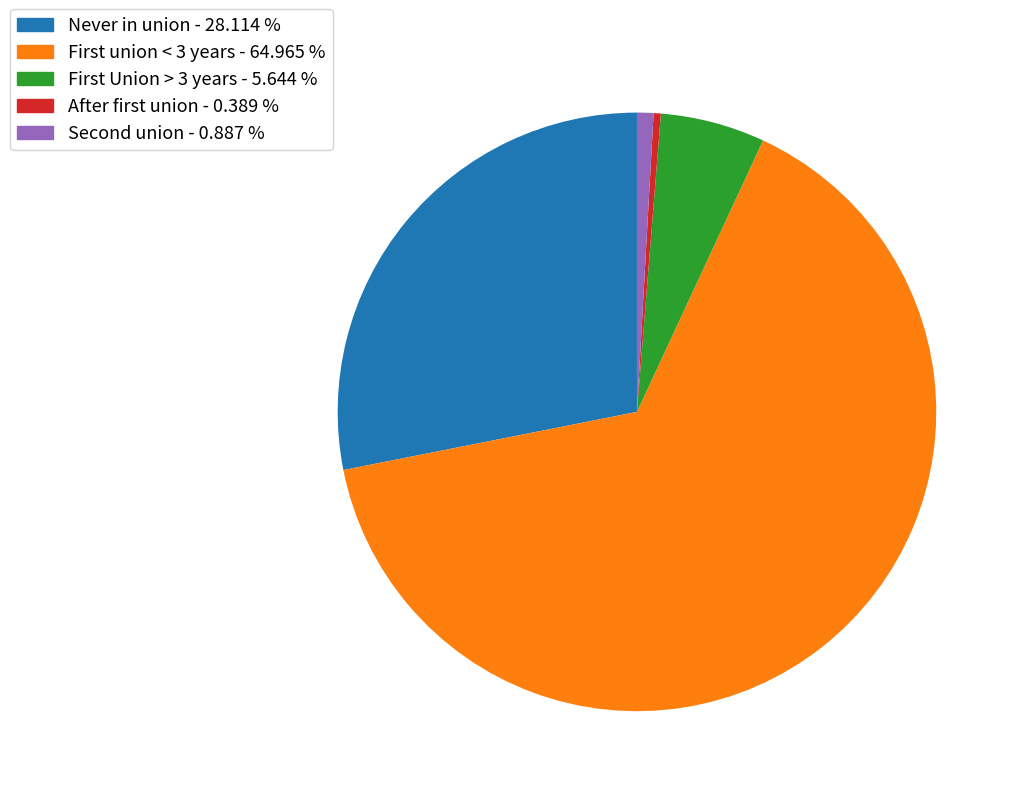

Which slice is the largest?

First union < 3 years - 64.965 %